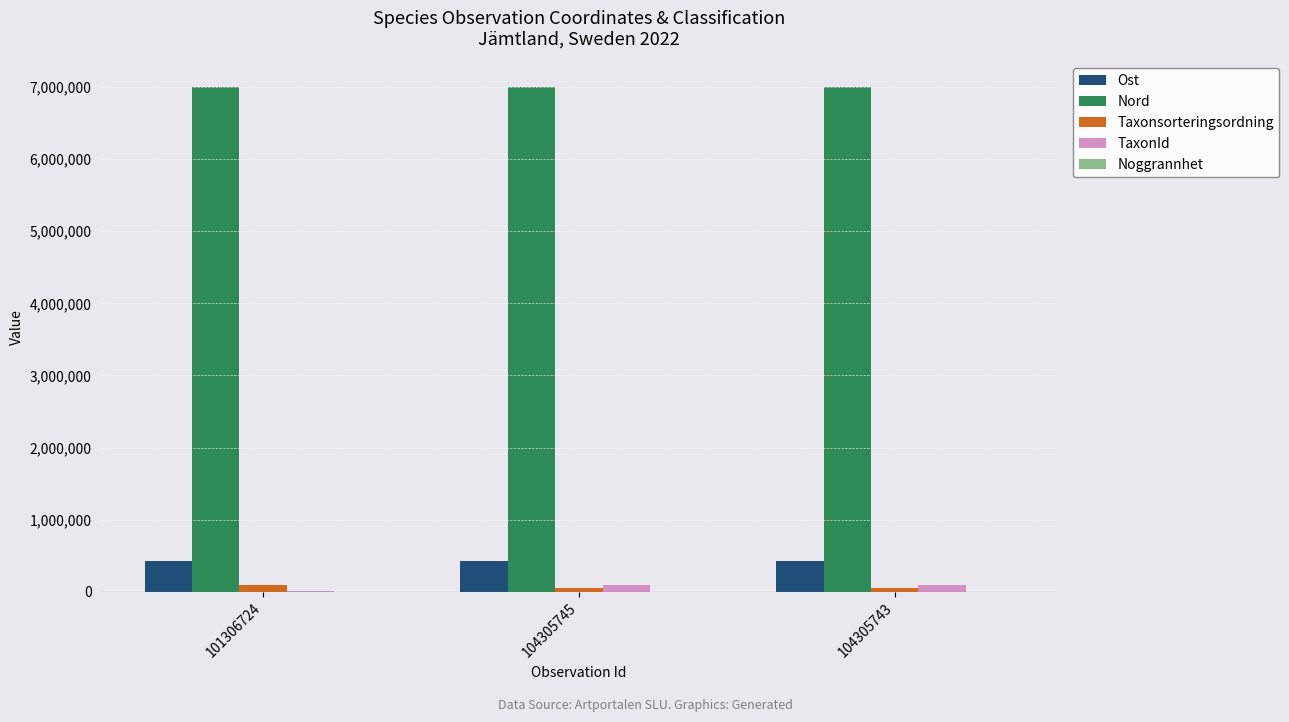

What is the sum of all Ost values?

1294759.2